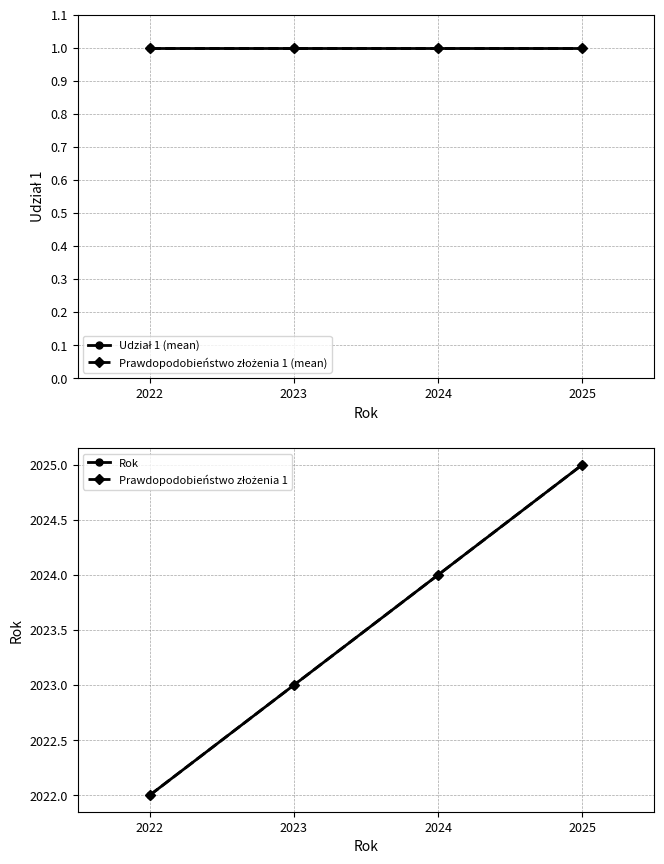

The Rok series shows 2023 at 2023. True or false?

True